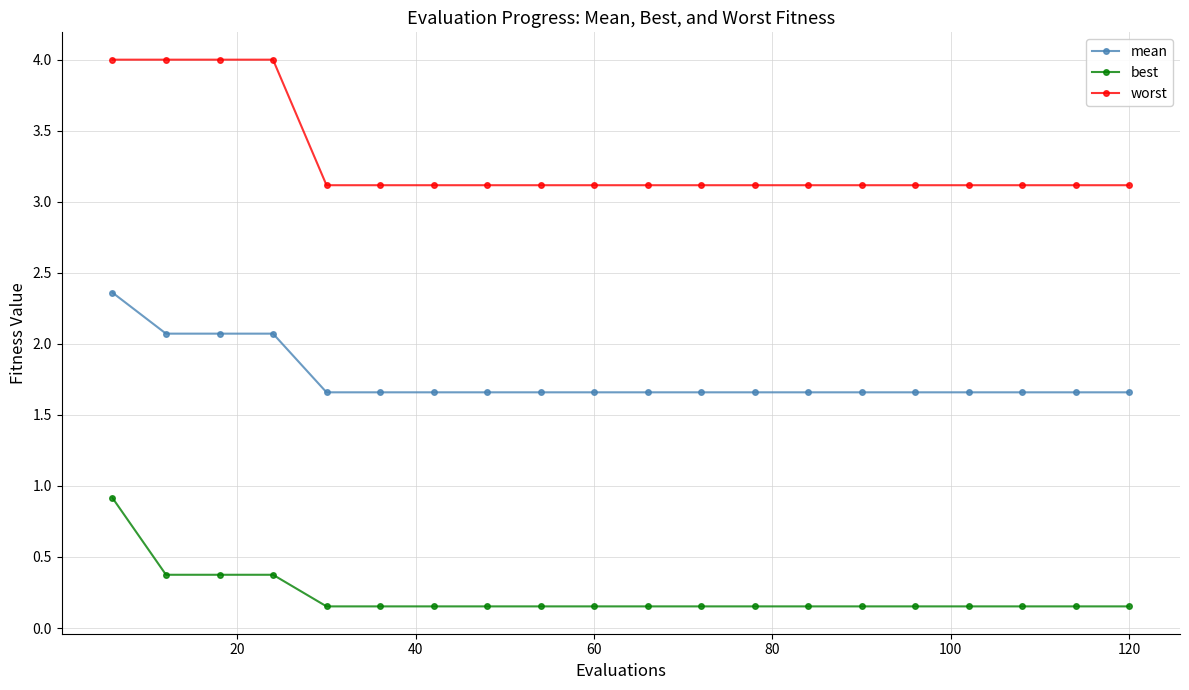

Is this an area chart (filled region under the line)?

No